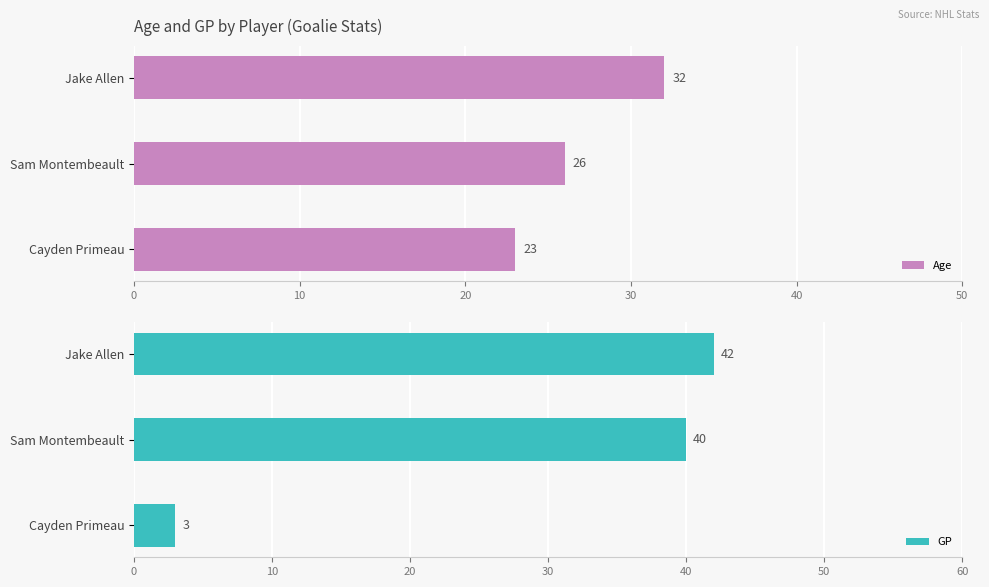

What is the difference between the Age values at Cayden Primeau and Jake Allen?

9